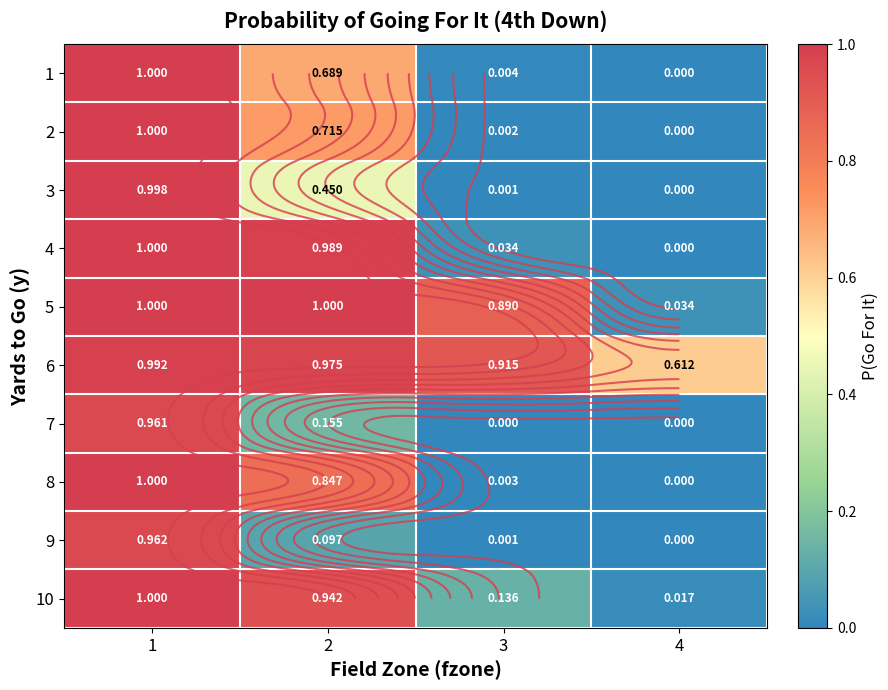

What is the difference between the maximum and minimum values in the 7 series?

1.0